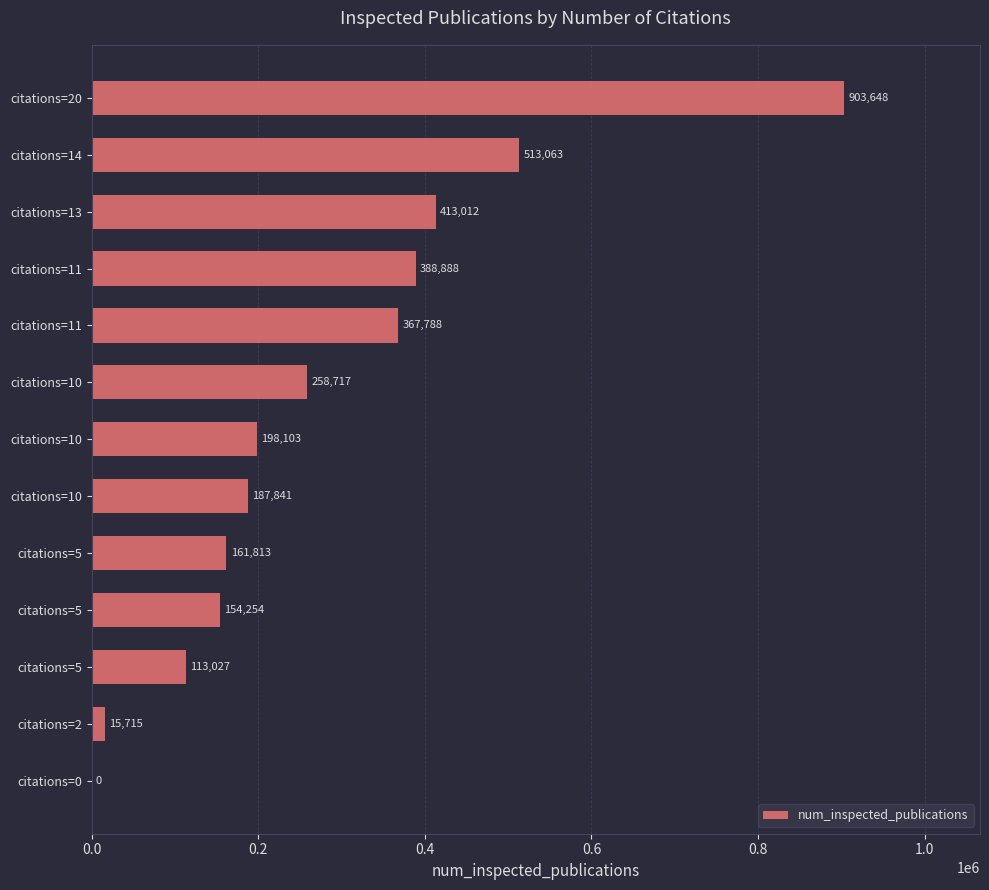

How many distinct data groups are displayed?

1